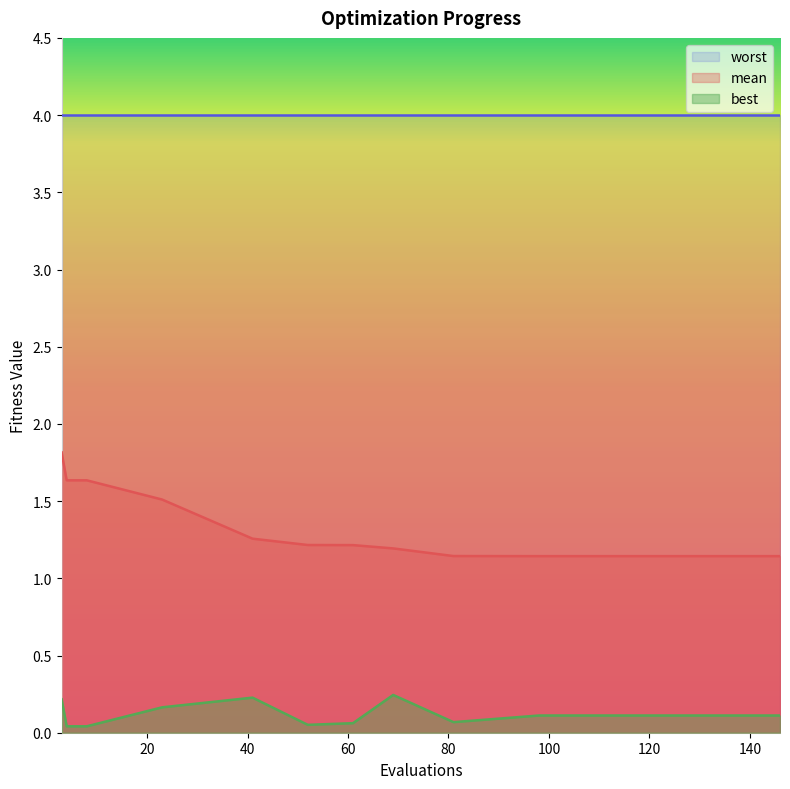

What is the difference between the maximum and minimum values in the best series?

0.2